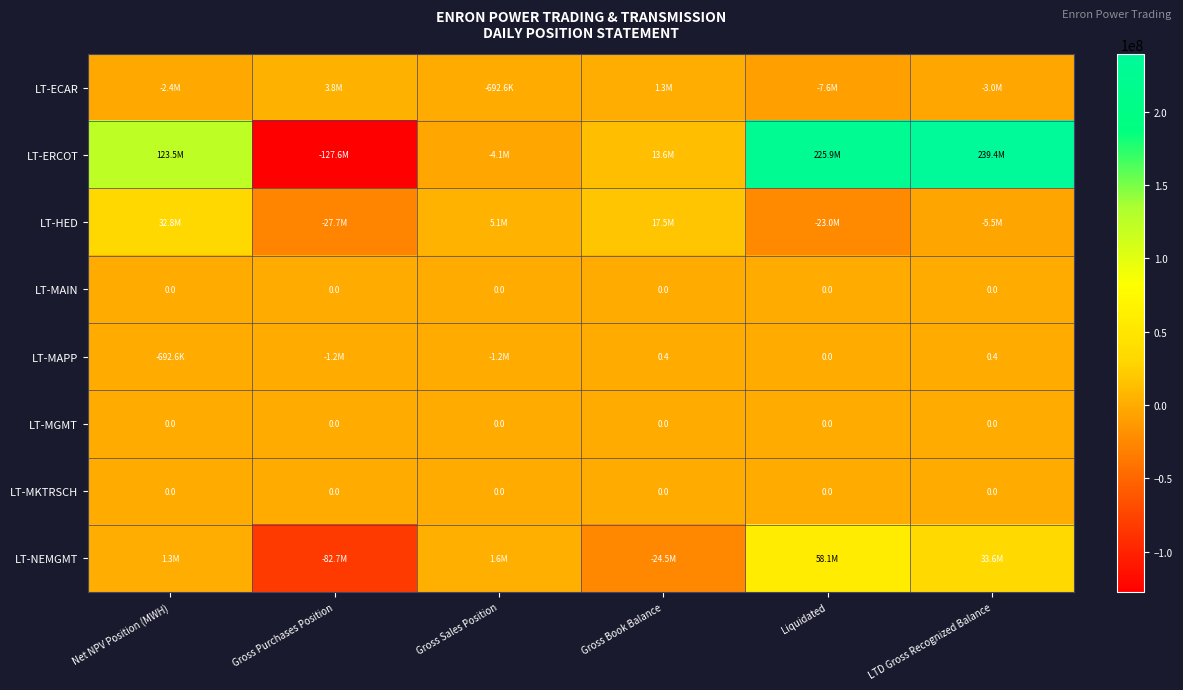

Is the value of LT-NEMGMT at Gross Purchases Position greater than the value of LT-ECAR at Gross Book Balance?

No